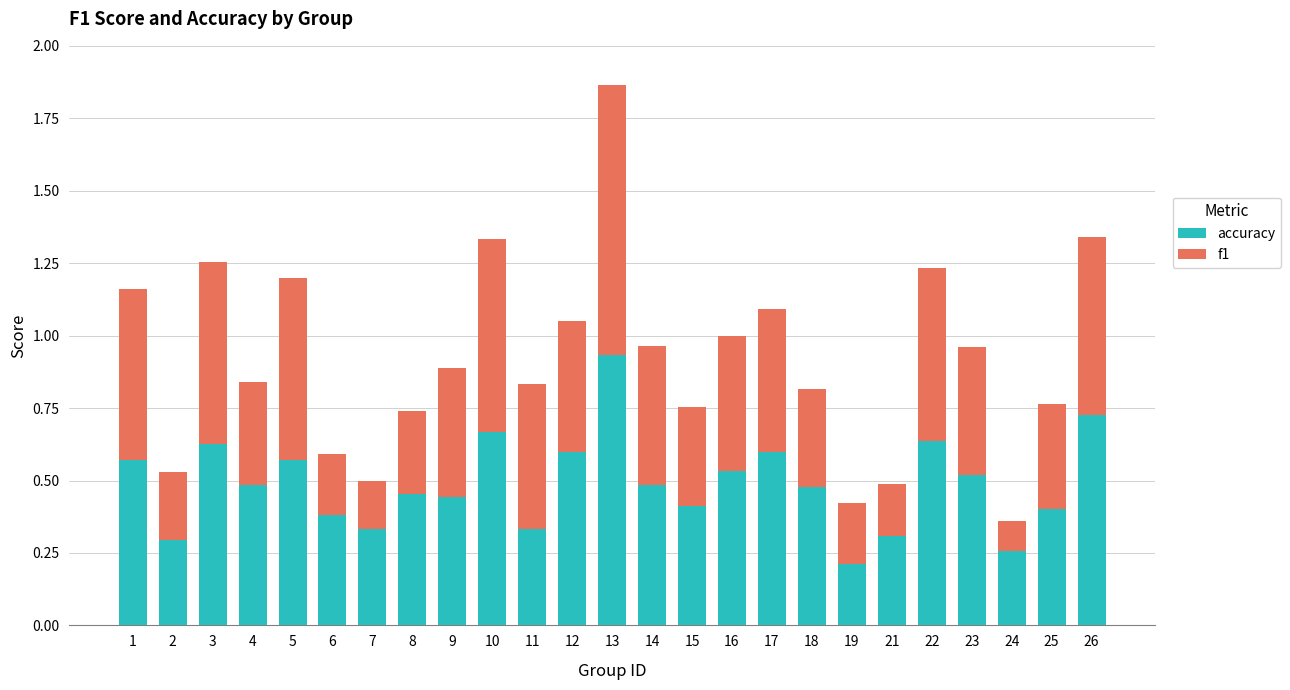

At which label does accuracy reach its minimum?

19